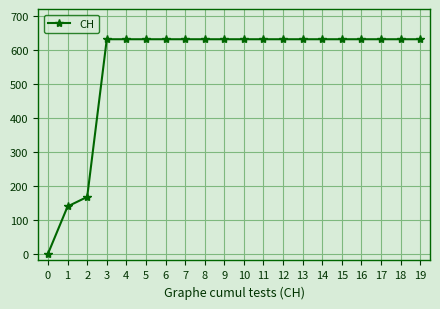

Reading left to right, list all the values displayed in this chart.

0=0	1=139	2=167	3=631	4=631	5=631	6=631	7=631	8=631	9=631	10=631	11=631	12=631	13=631	14=631	15=631	16=631	17=631	18=631	19=631